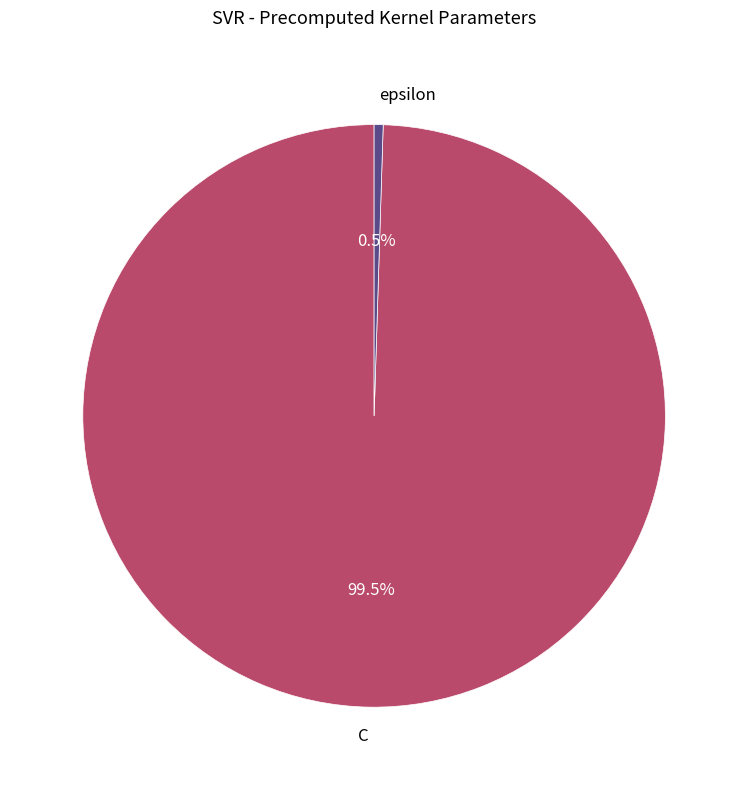

Which has a higher value, epsilon or C?

C